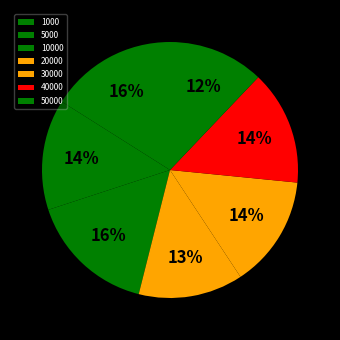

What percentage is the 1000 slice, to the nearest percent?

16%